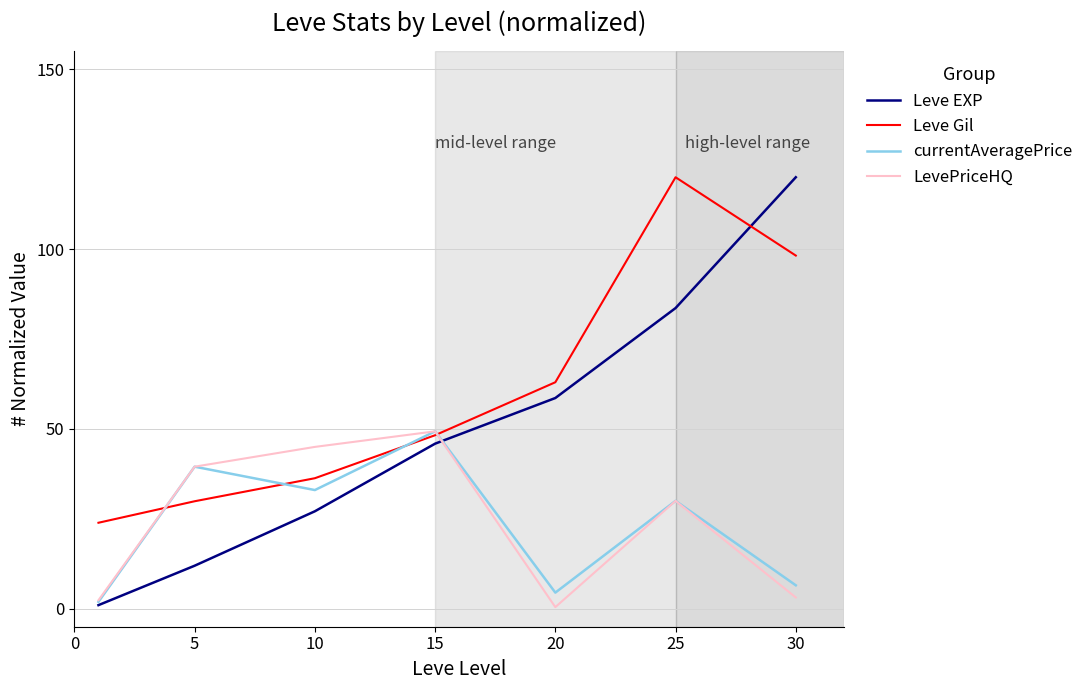

What is the greatest value displayed?

120.0